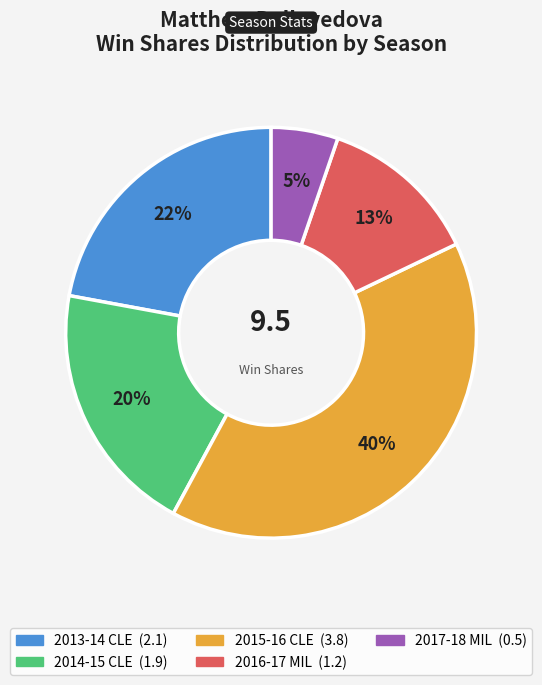

What percentage is the 2016-17 MIL slice, to the nearest percent?

13%